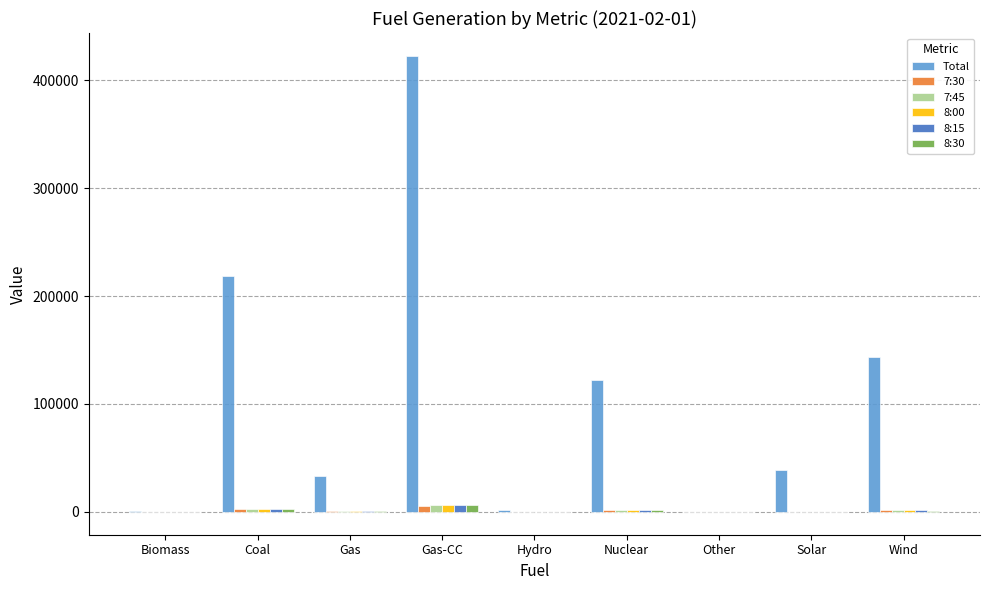

What is the total value across all series at Gas-CC?

452476.1